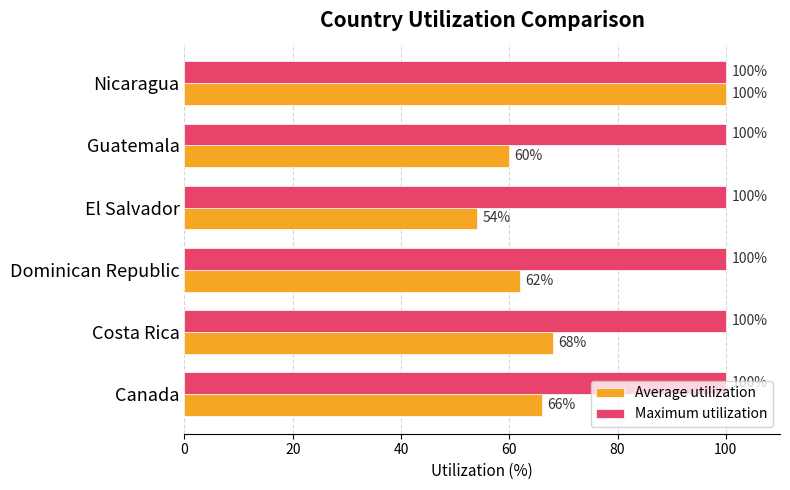

Is it true that Maximum utilization equals 37 at Guatemala?

False